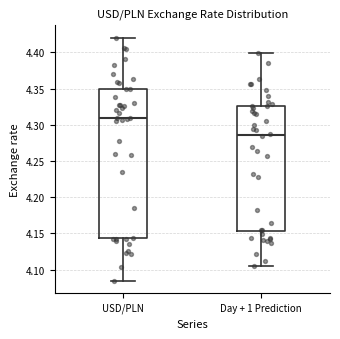

Where is the lower edge of the box for Day + 1 Prediction on the y-axis? The values are not printed on the chart, so give them approximately, as read against the axis.

4.155